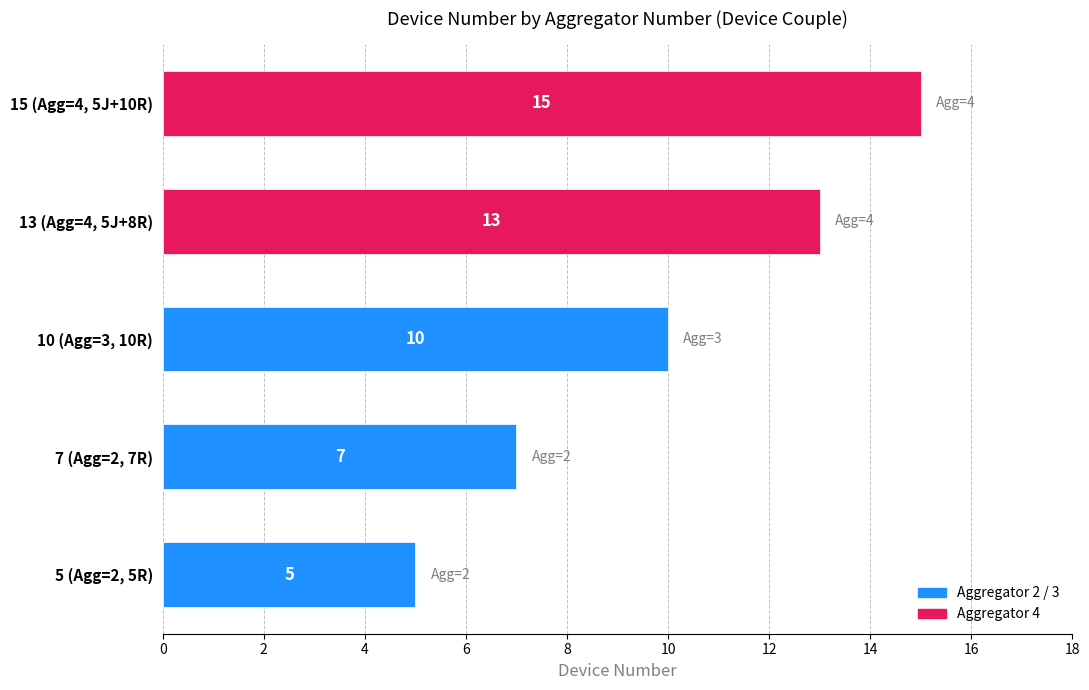

List the labels in order of value, largest first.

15 (Agg=4, 5J+10R), 13 (Agg=4, 5J+8R), 10 (Agg=3, 10R), 7 (Agg=2, 7R), 5 (Agg=2, 5R)